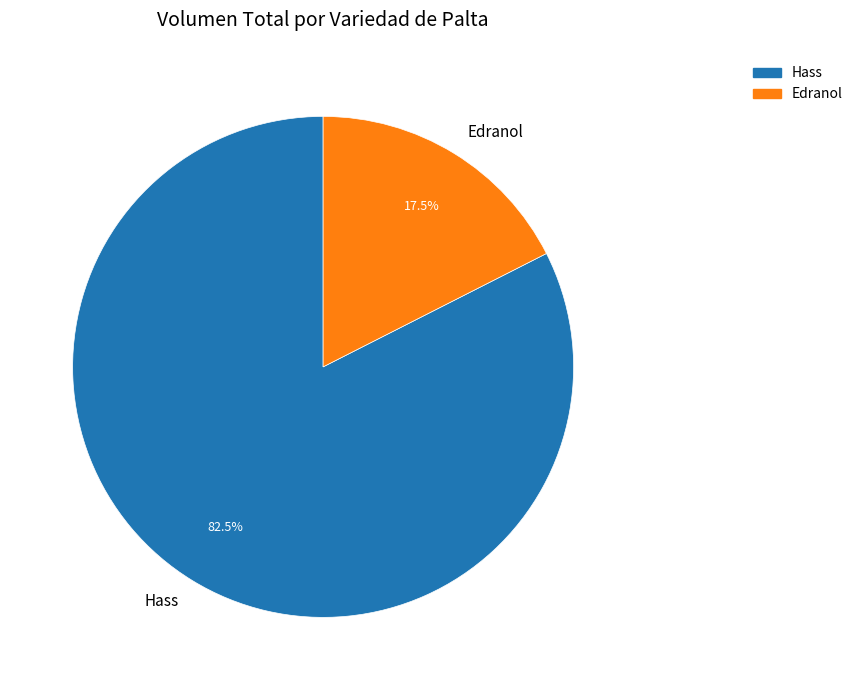

Which has a higher value, Hass or Edranol?

Hass